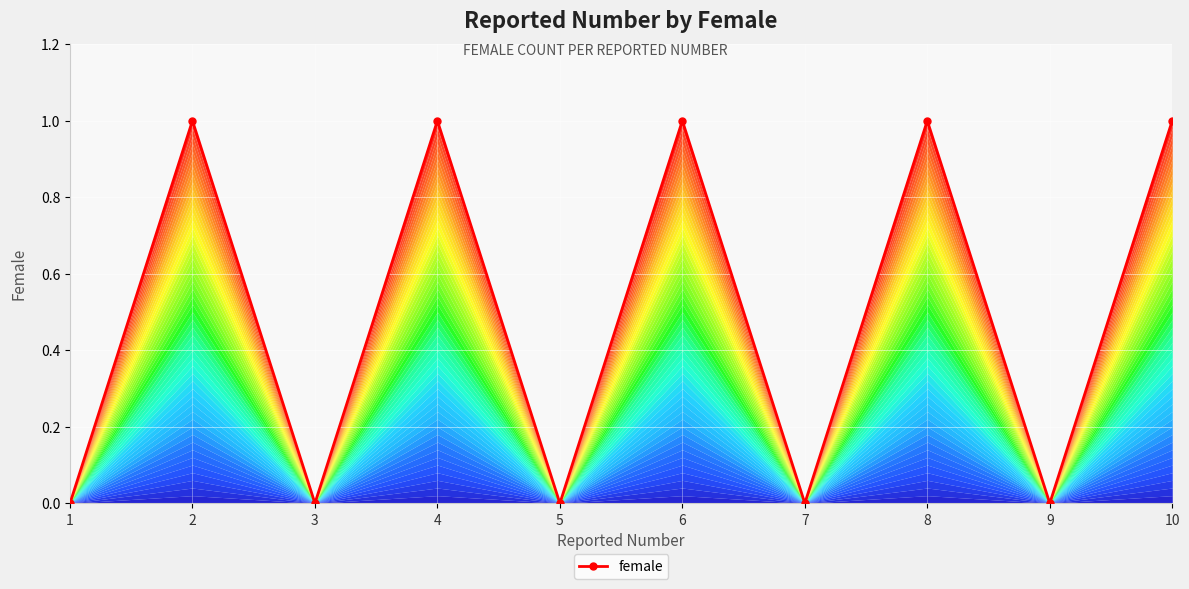

What is the sum of all values?

5